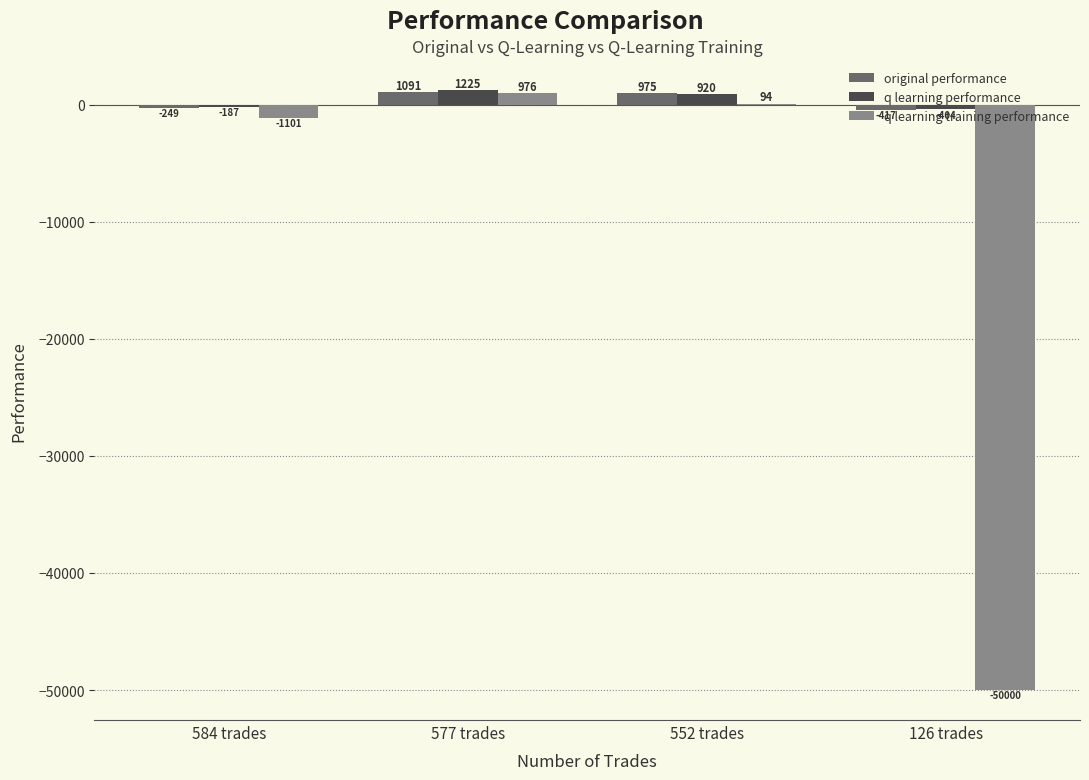

What is the average value of the q learning training performance series?

-12507.7